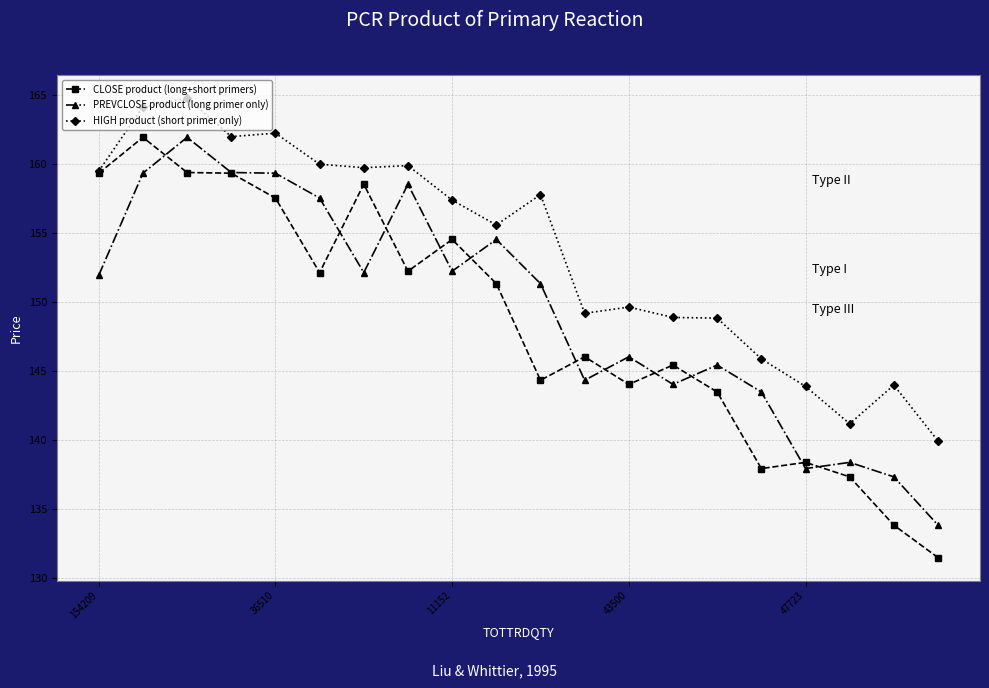

What is the maximum value shown in the chart?

164.8